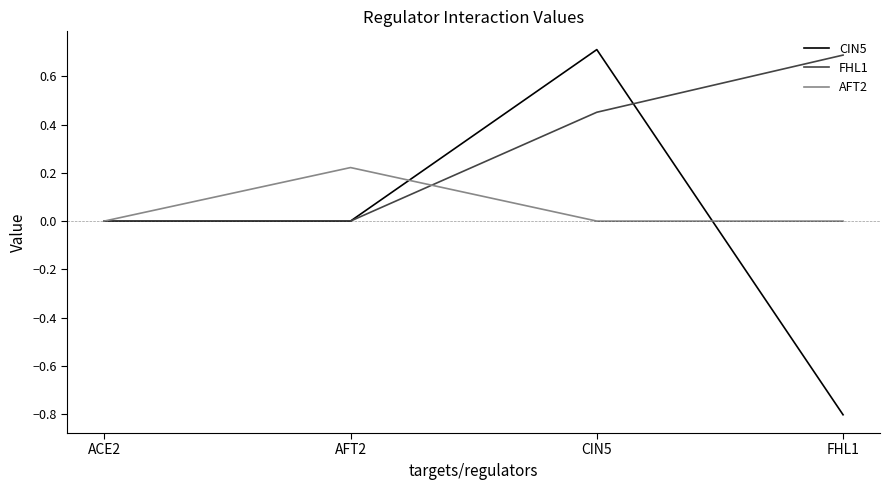

Is the value of CIN5 at FHL1 greater than the value of FHL1 at CIN5?

No